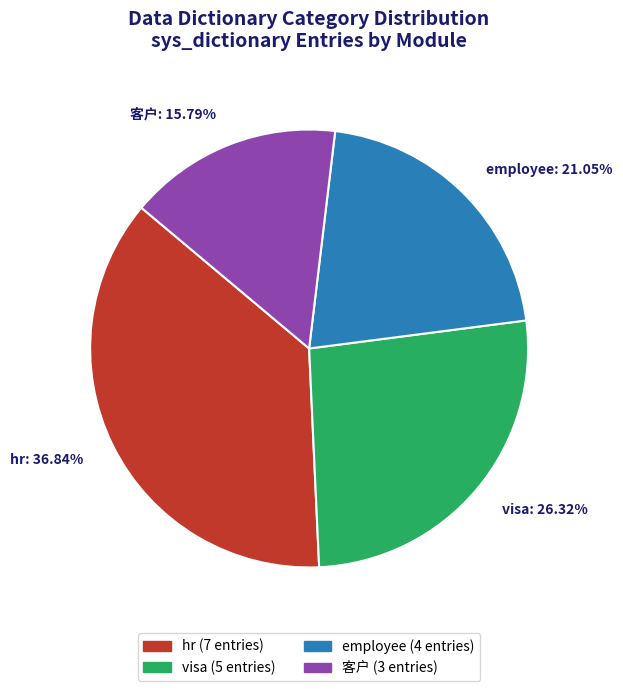

To the nearest percent, what percentage of the pie is visa?

26%